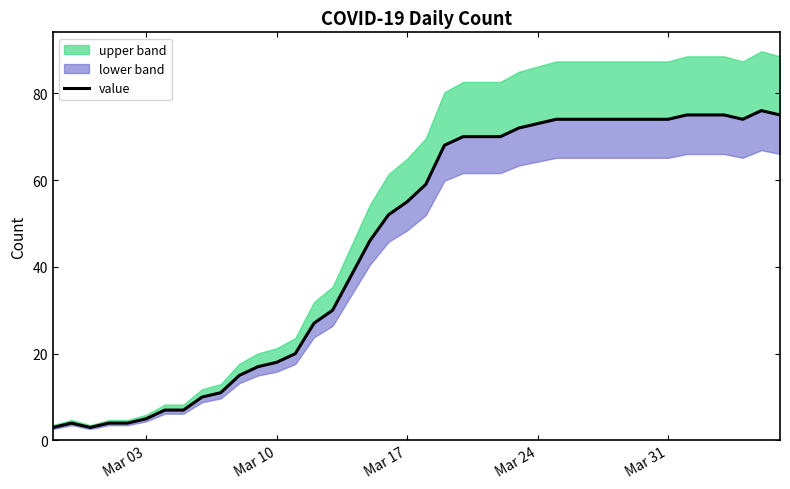

What is the difference between the maximum and minimum values?

73